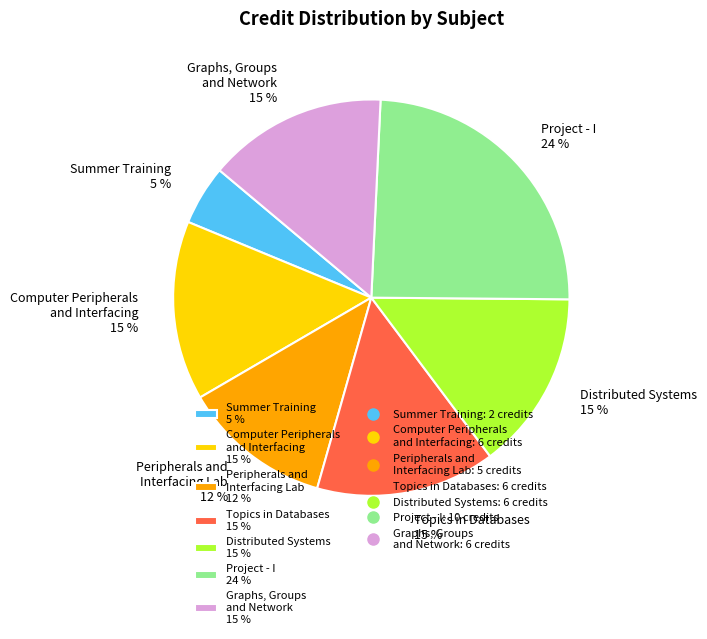

Approximately how many times larger is the value at Distributed Systems 15 % compared to Computer Peripherals and Interfacing 15 %?

1.0